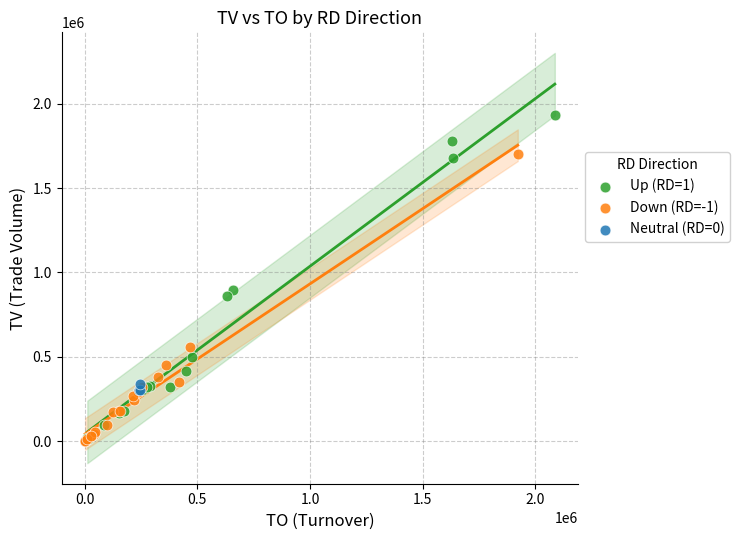

Which series has the widest spread of Y values?

Up (RD=1)